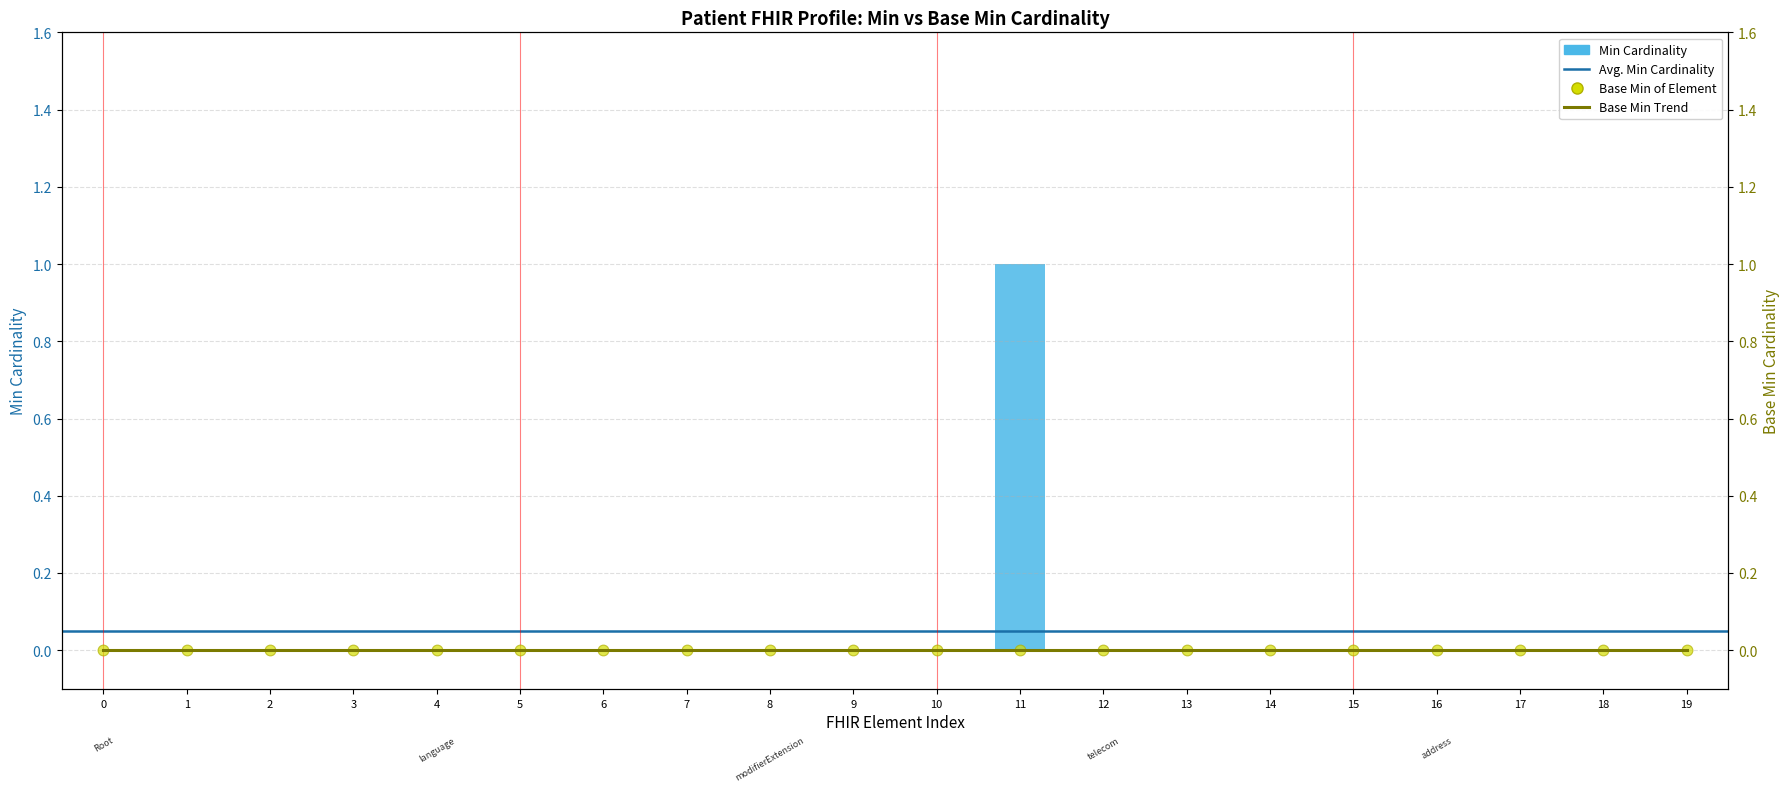

Between 19 and 7, which is larger?

19